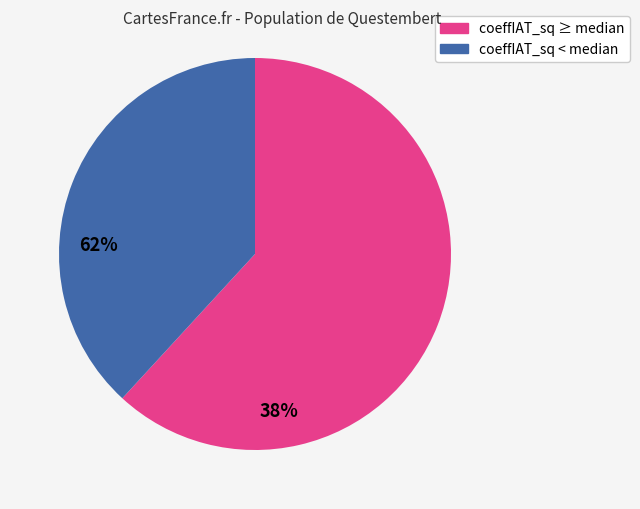

Count the number of slices in the pie.

2